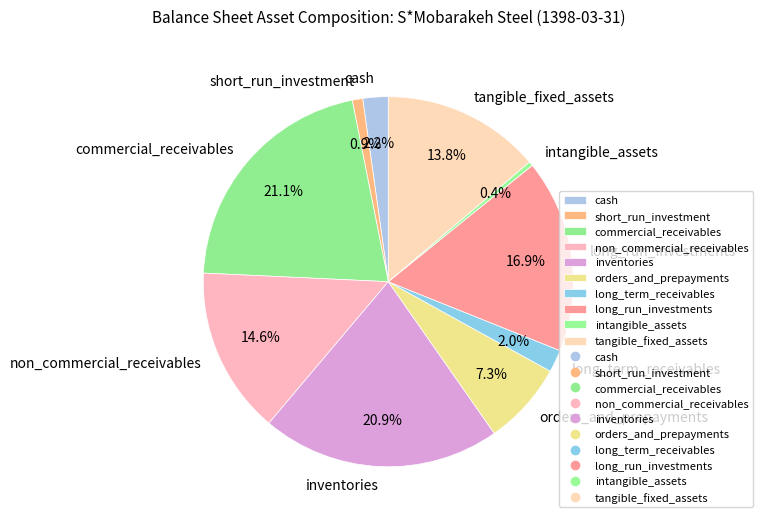

To the nearest percent, what percentage of the pie is cash?

2%